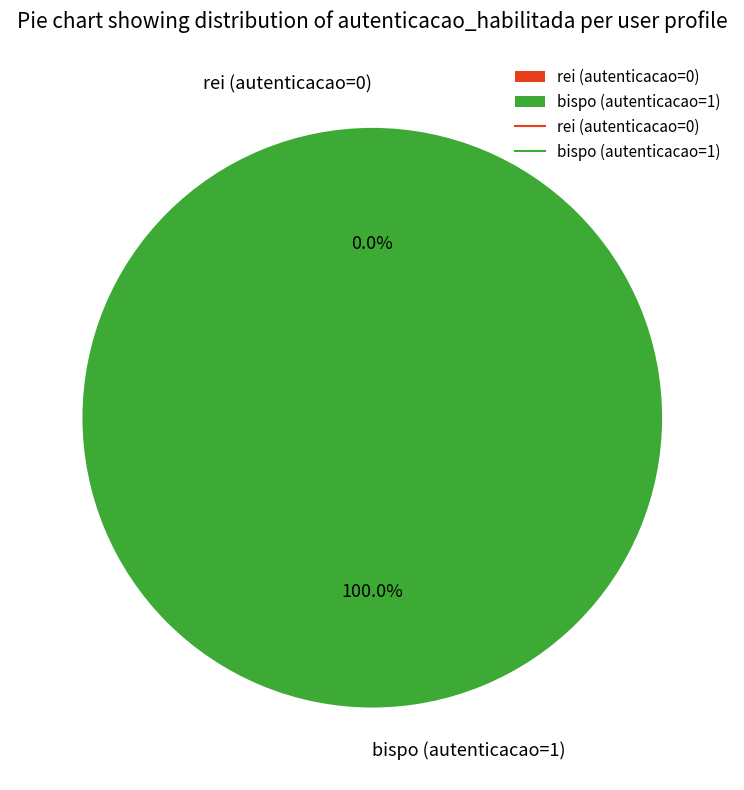

Rank the categories by value from lowest to highest.

rei (autenticacao=0), bispo (autenticacao=1)